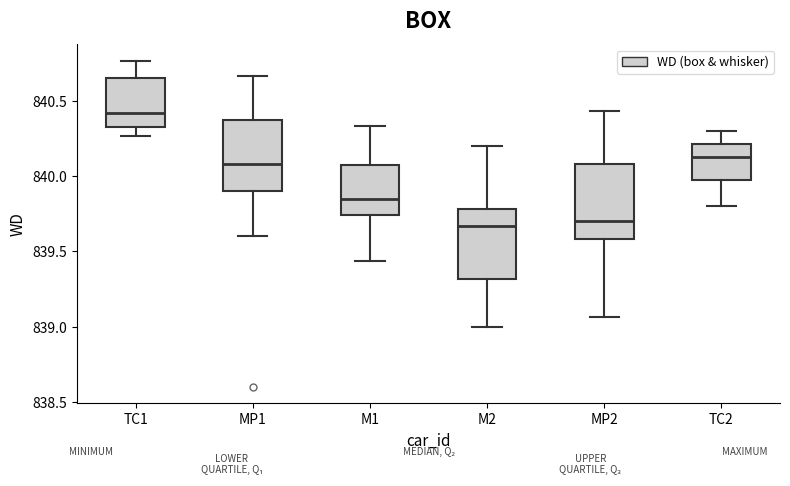

Reading left to right, transcribe this box plot: for each box, give where its median line is, the range the box spans, and where its two whiskers end, as read against the y-axis. The values are not printed on the chart, so give them approximately, as read against the axis.

TC1: median 840.40, box 840.35 to 840.65, whiskers 840.25 to 840.75
MP1: median 840.10, box 839.90 to 840.40, whiskers 839.60 to 840.65
M1: median 839.85, box 839.75 to 840.10, whiskers 839.45 to 840.35
M2: median 839.65, box 839.30 to 839.80, whiskers 839.00 to 840.20
MP2: median 839.70, box 839.60 to 840.10, whiskers 839.05 to 840.45
TC2: median 840.15, box 840.00 to 840.20, whiskers 839.80 to 840.30